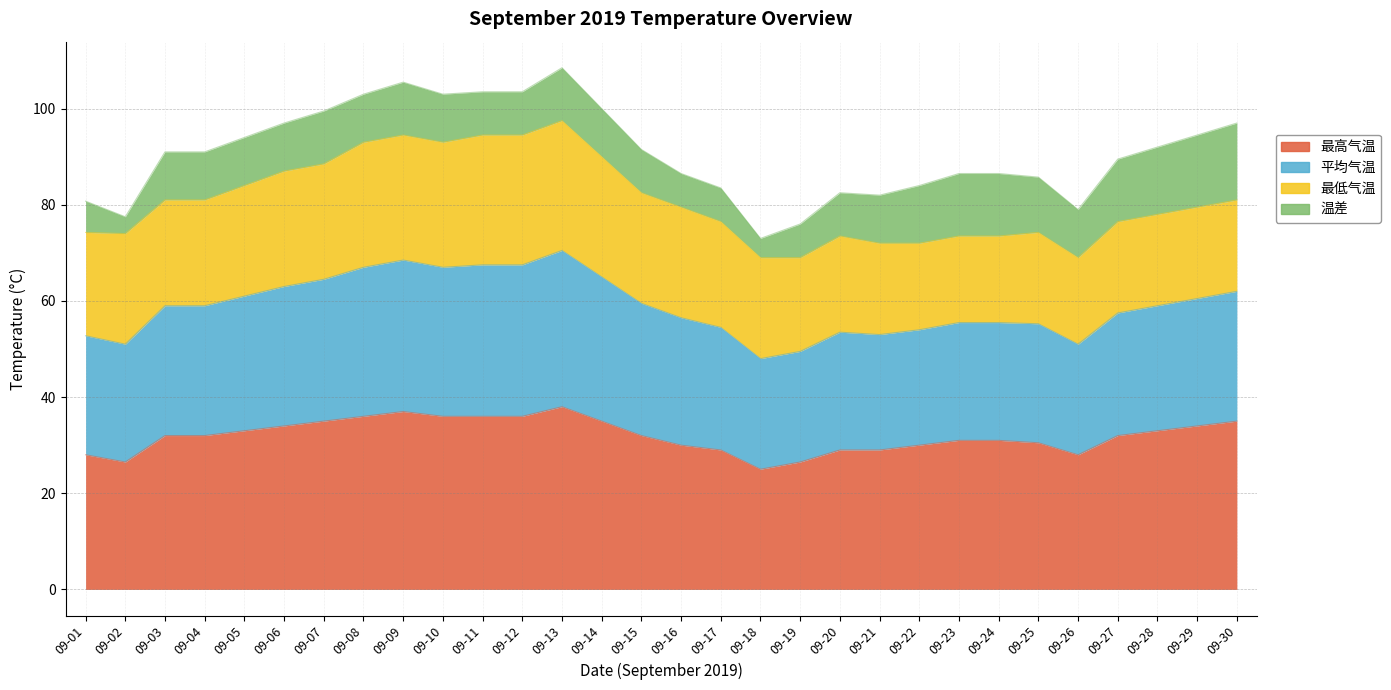

How many data points does each series have?

30